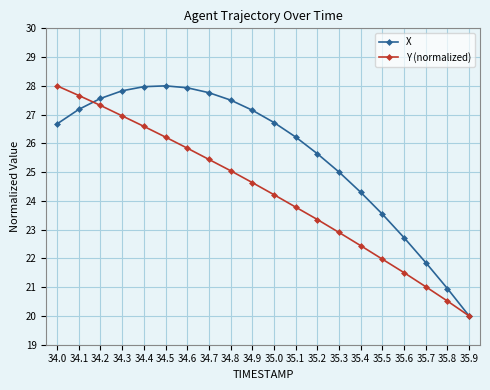

True or false: Y (normalized) has more than 0 interior local peaks.

False